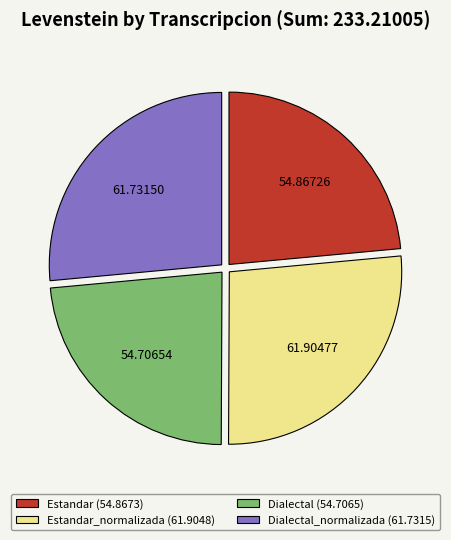

What is the ratio of the value at Dialectal_normalizada (61.7315) to the value at Dialectal (54.7065)?

1.1